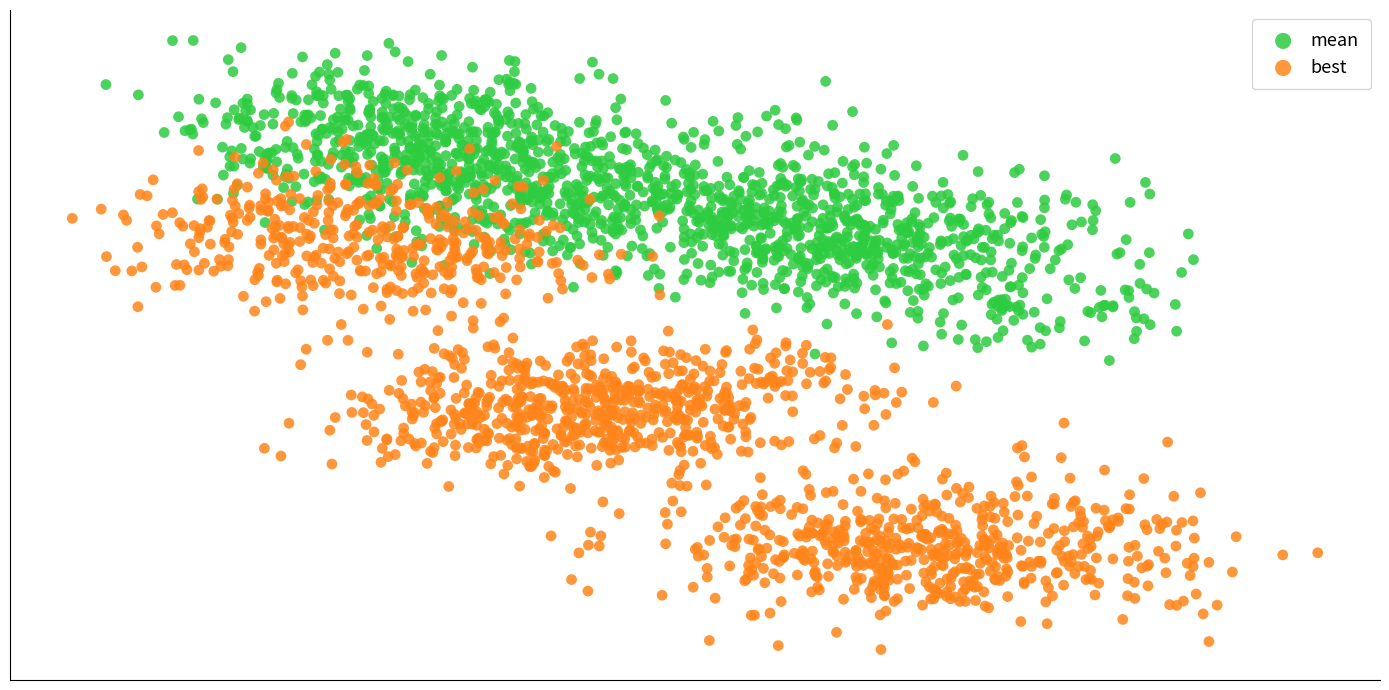

What are all the series names shown in the legend?

mean, best